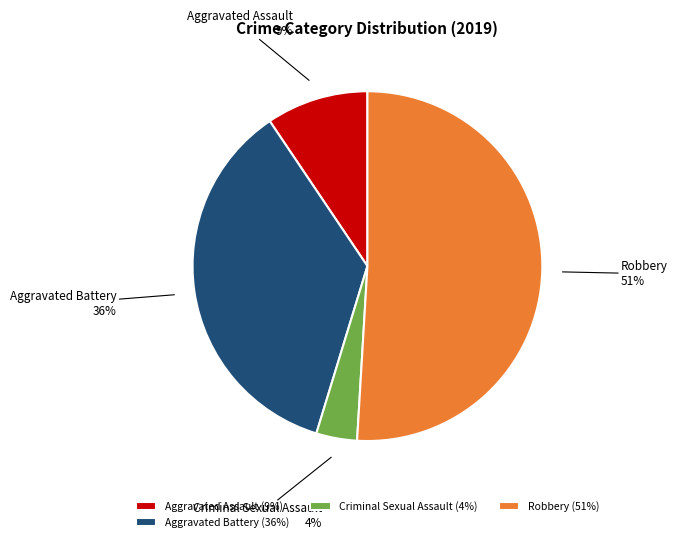

Does Aggravated Assault account for over 50% of the chart?

No